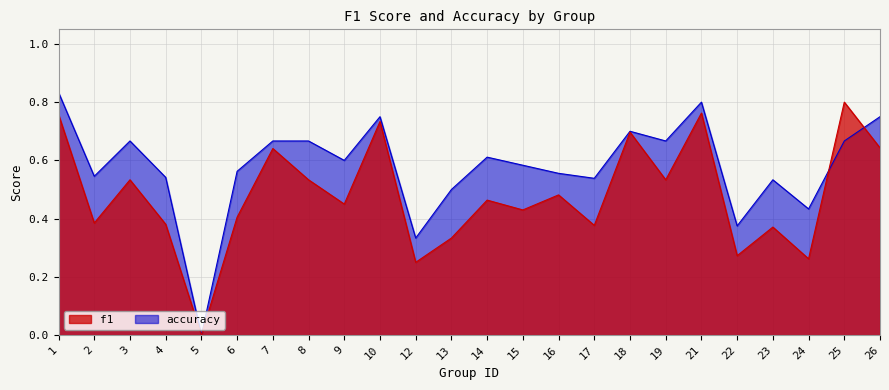

Where is the first local maximum for accuracy?

3